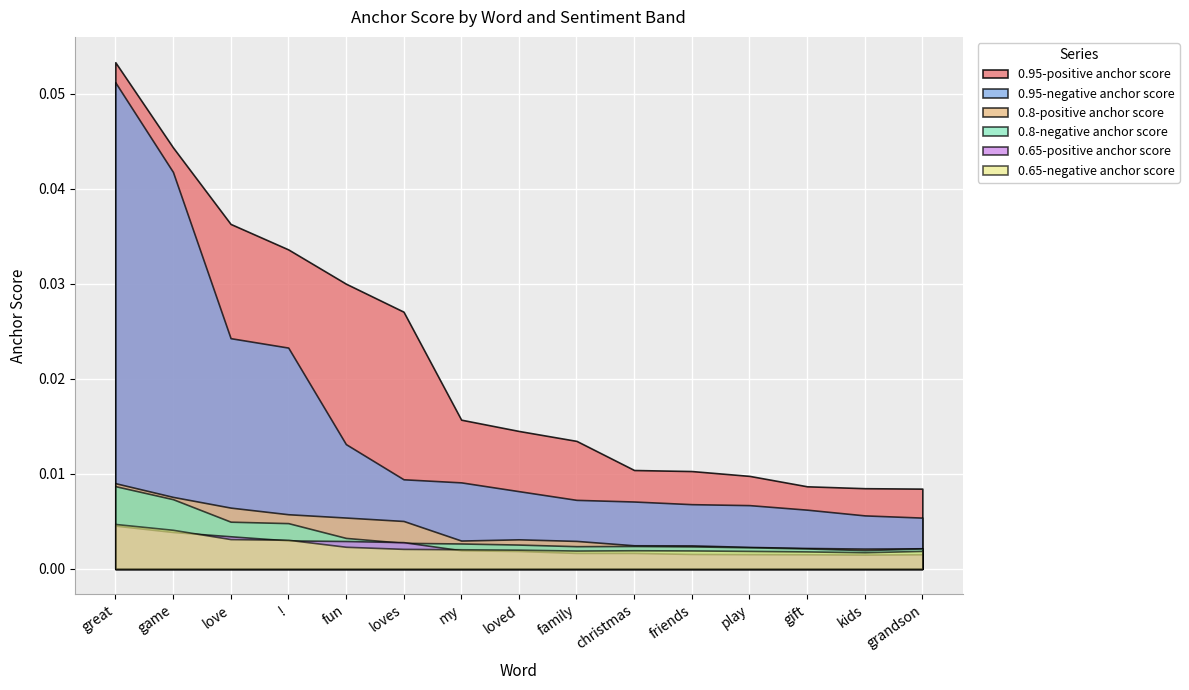

Between kids and love, which is larger?

love